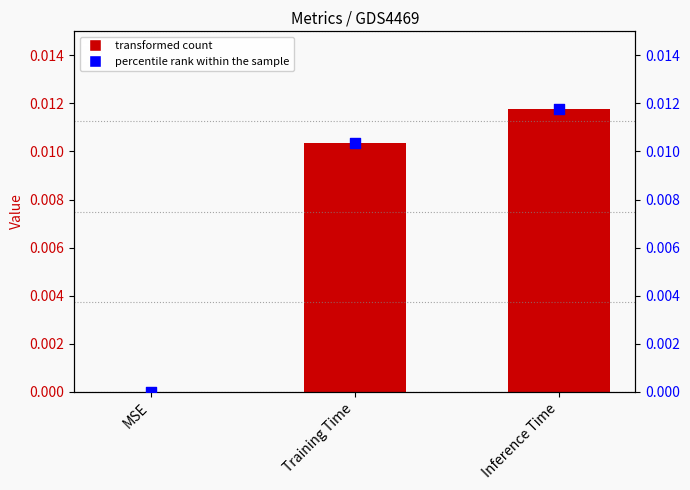

At how many categories does at least one series exceed 0?

2